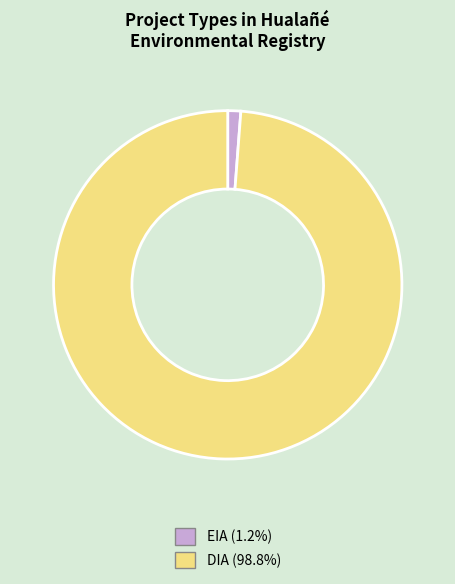

Is there any slice that represents more than half of the pie?

Yes